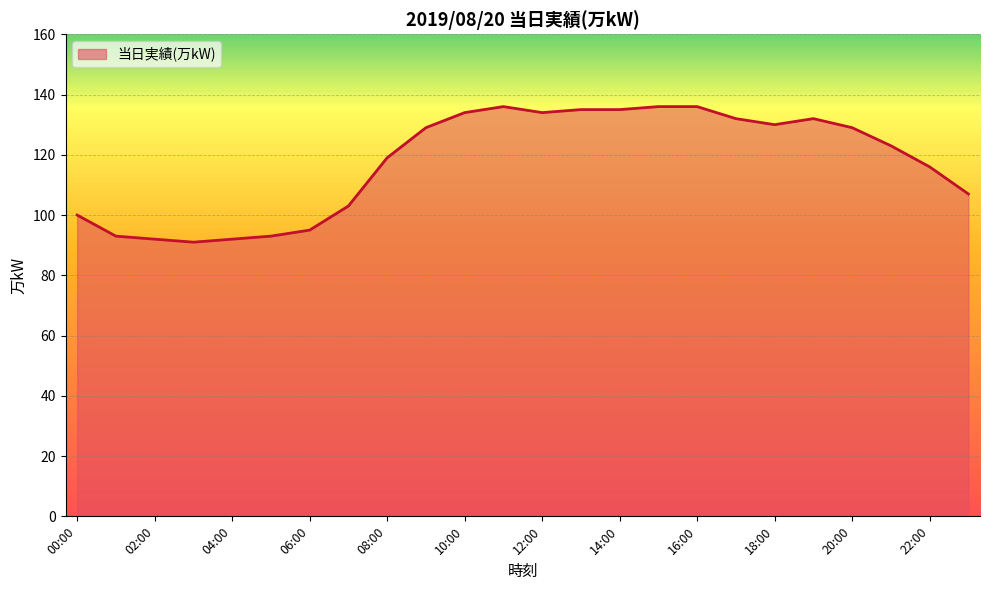

What is the smallest value displayed?

91